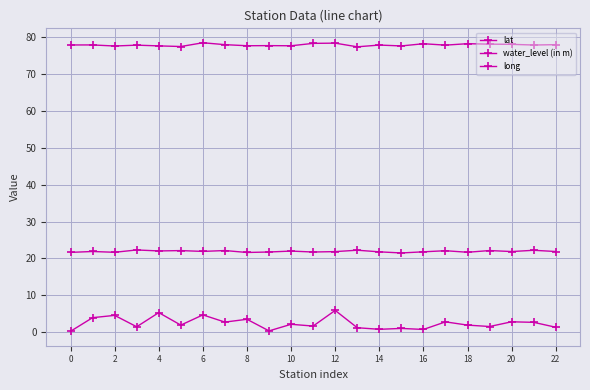

Reading left to right, what are all the values shown in this chart?

lat: 21.6	21.9	21.6	22.3	22.0	22.1	21.9	22.1	21.6	21.7	22.0	21.7	21.8	22.2	21.8	21.5	21.8	22.1	21.7	22.1	21.8	22.2	21.9
water_level (in m): 0.2	3.9	4.5	1.4	5.3	1.9	4.7	2.7	3.5	0.3	2.1	1.6	5.9	1.2	0.7	1.0	0.7	2.8	1.9	1.5	2.8	2.6	1.3
long: 77.9	77.9	77.6	77.9	77.7	77.5	78.5	78.0	77.7	77.7	77.7	78.4	78.4	77.4	77.9	77.7	78.3	77.9	78.3	78.1	78.1	77.9	78.0